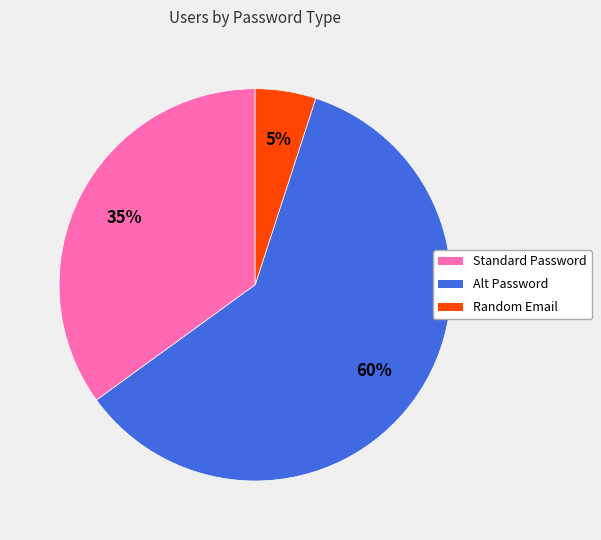

Between Alt Password and Random Email, which is larger?

Alt Password